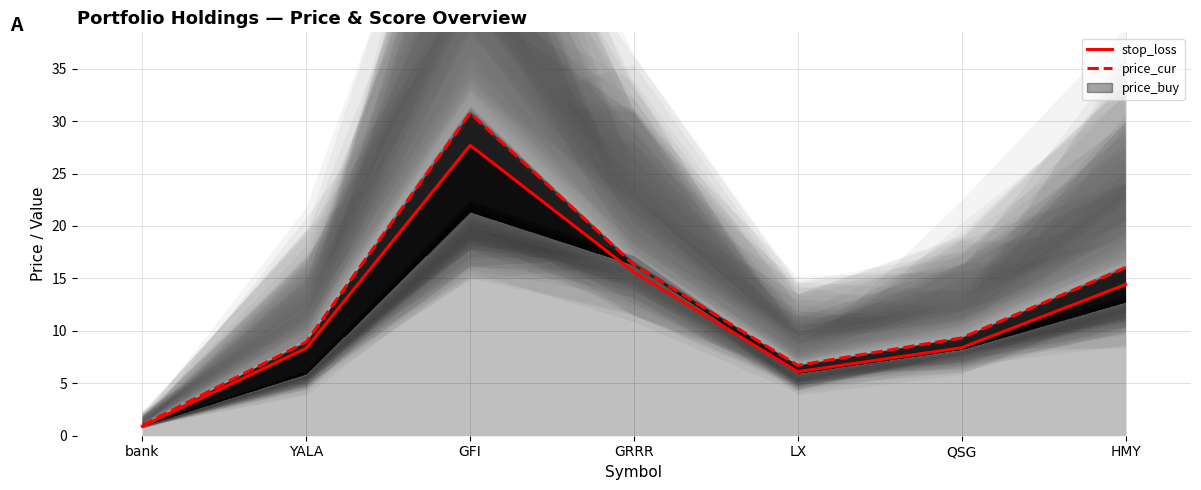

Rank the series at QSG from lowest to highest value.

stop_loss, price_cur